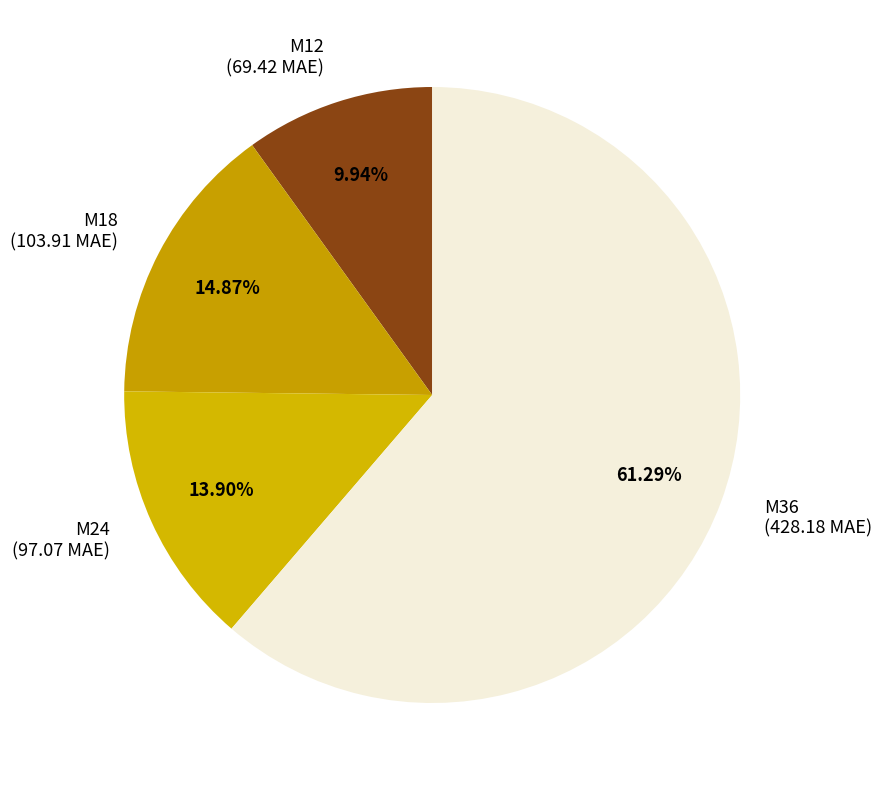

The M12 slice represents 10% of the pie. True or false?

True